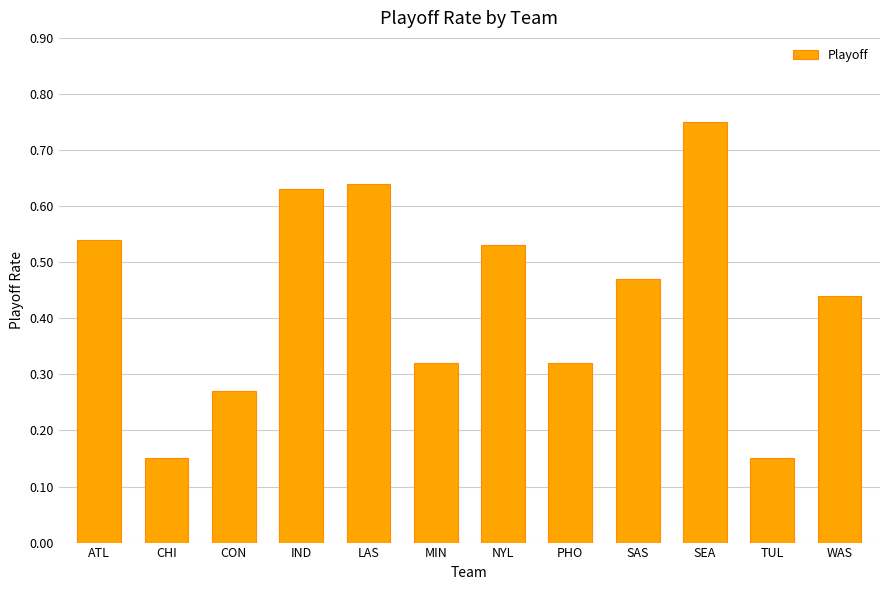

Which has a higher value, CON or IND?

IND